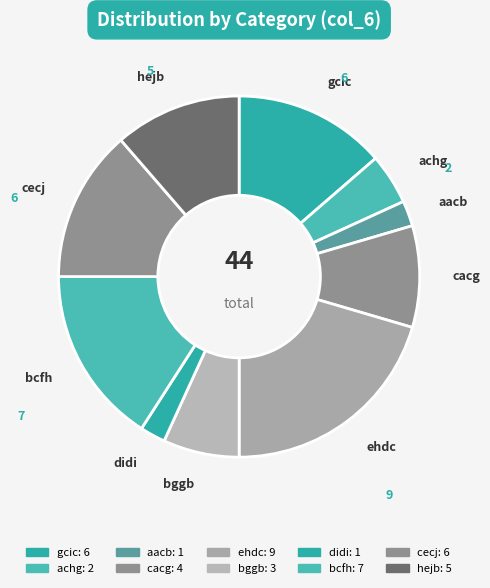

Between gcic and bcfh, which is larger?

bcfh